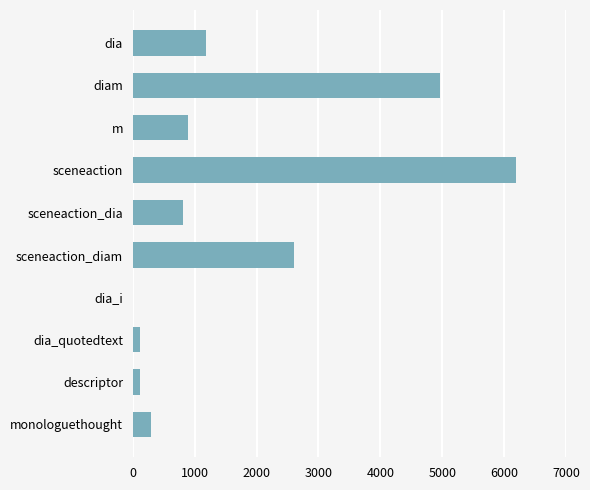

Between monologuethought and sceneaction_dia, which is larger?

sceneaction_dia